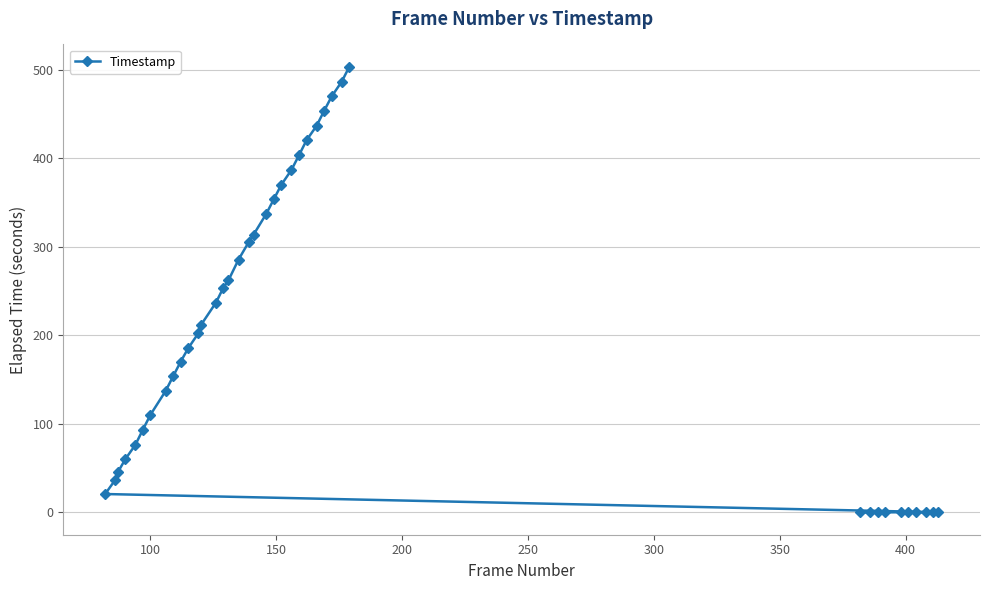

What is the value of the 14th point from the left?

236.9